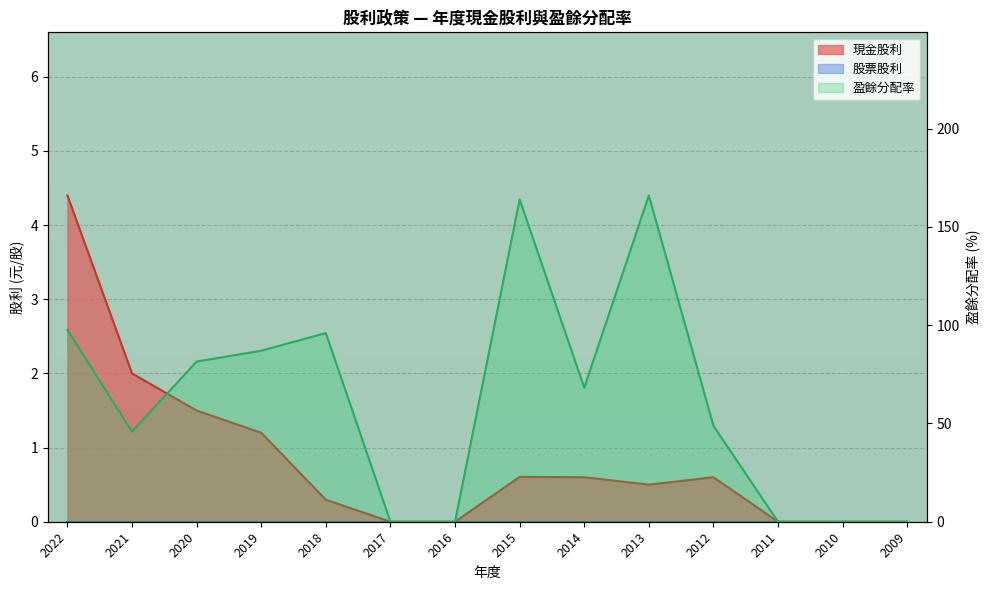

What is the total value across all series at 2018?

96.3